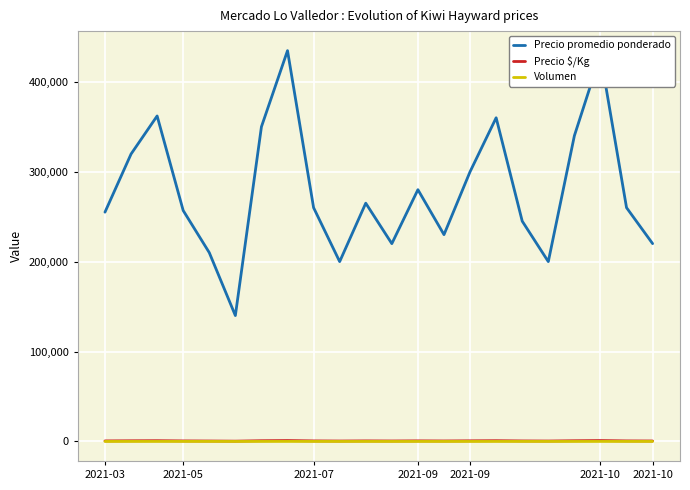

At how many categories does at least one series exceed 158890?

21